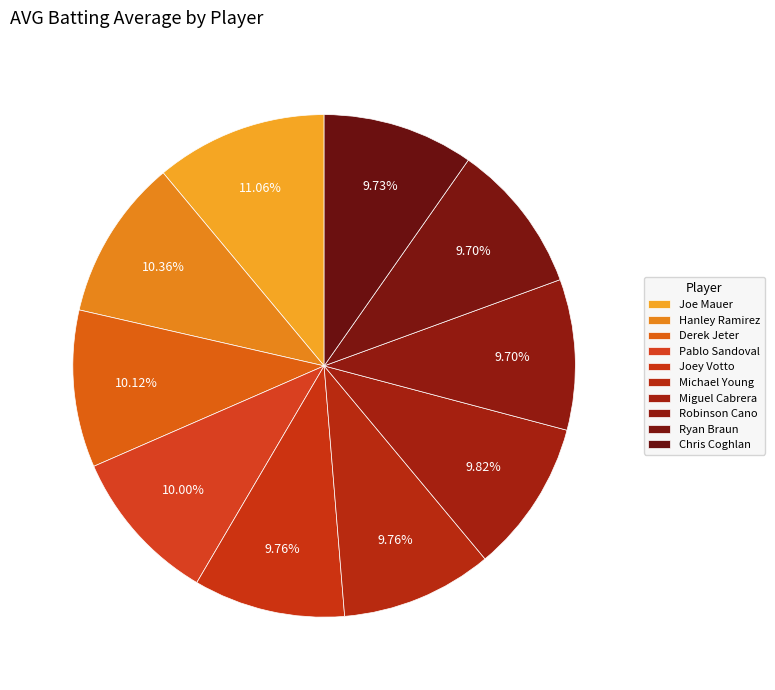

Is there a majority slice in this chart?

No